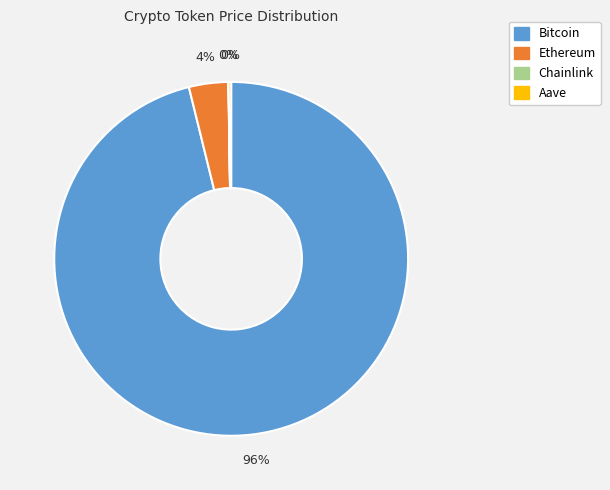

To the nearest percent, what percentage of the pie is Bitcoin?

96%